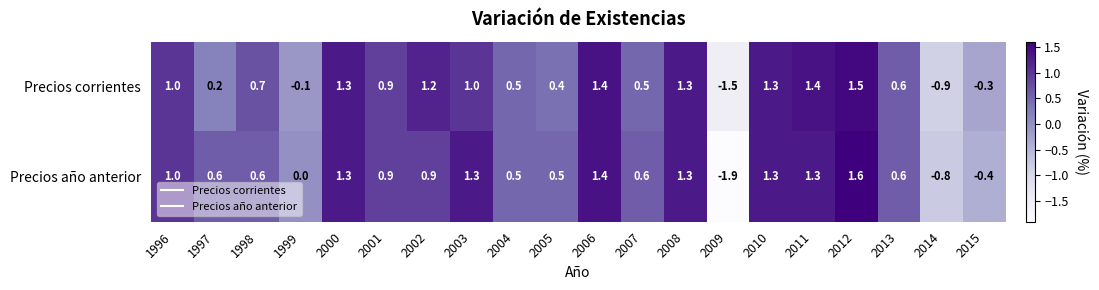

Which series has the largest range (max minus min)?

Precios año anterior